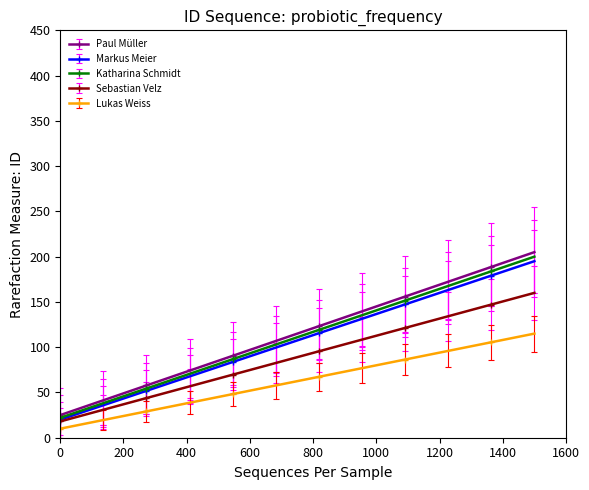

How many values in the Paul Müller series are below 123?

6